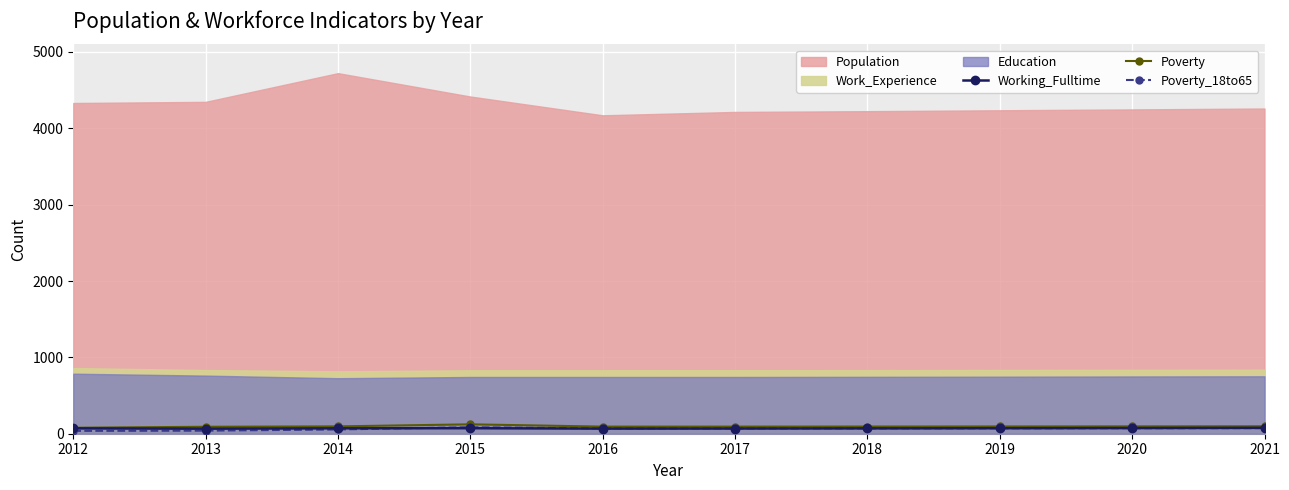

How many data points in Poverty_18to65 are above 70?

4